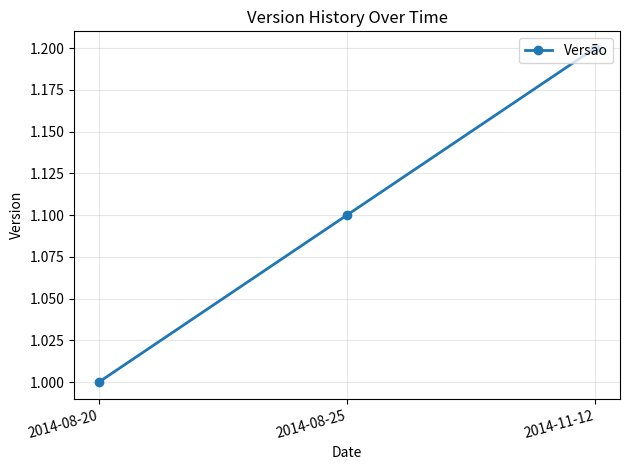

The value at 2014-11-12 is 1.2. True or false?

True